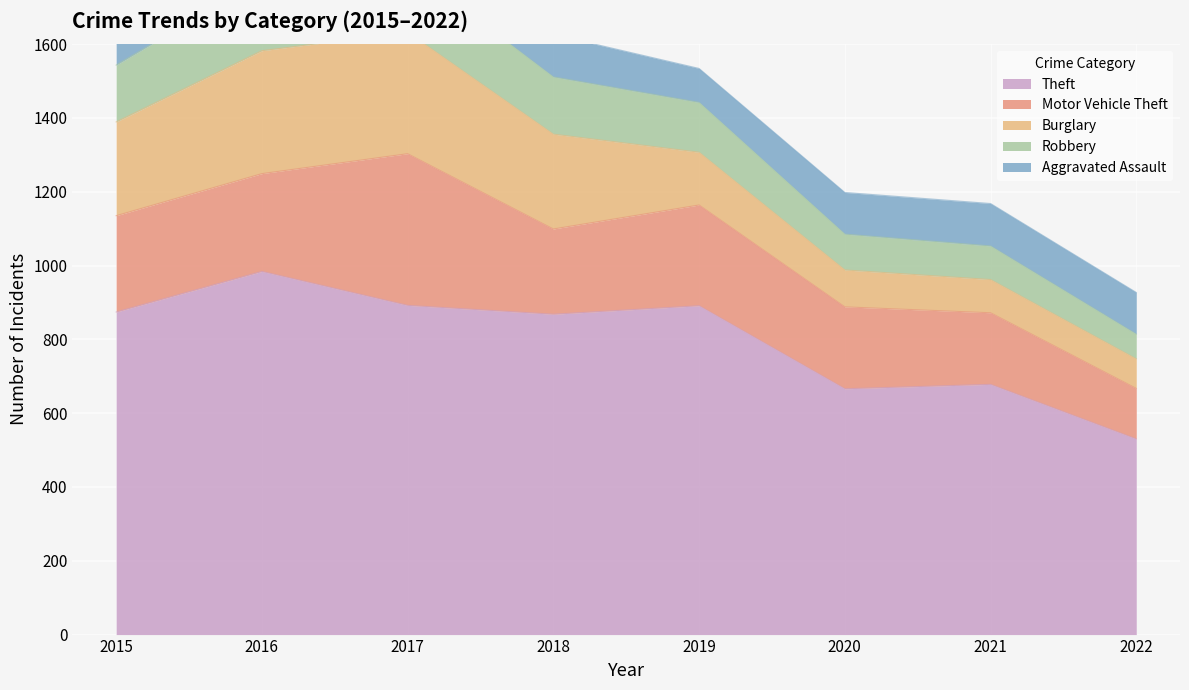

Where does the Aggravated Assault series first go above 113?

2016